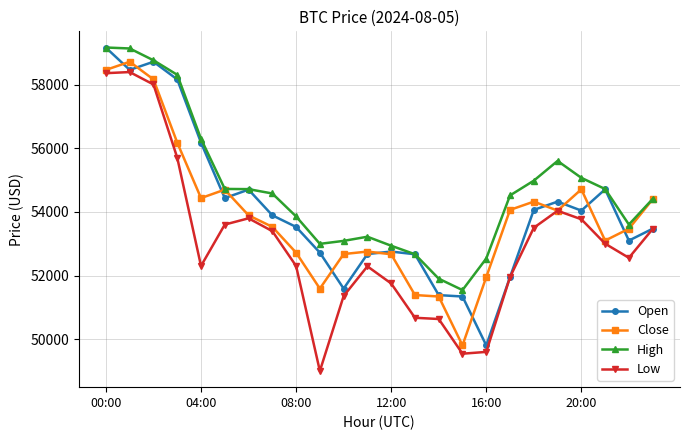

True or false: Open has more than 0 points higher than both neighbors.

True